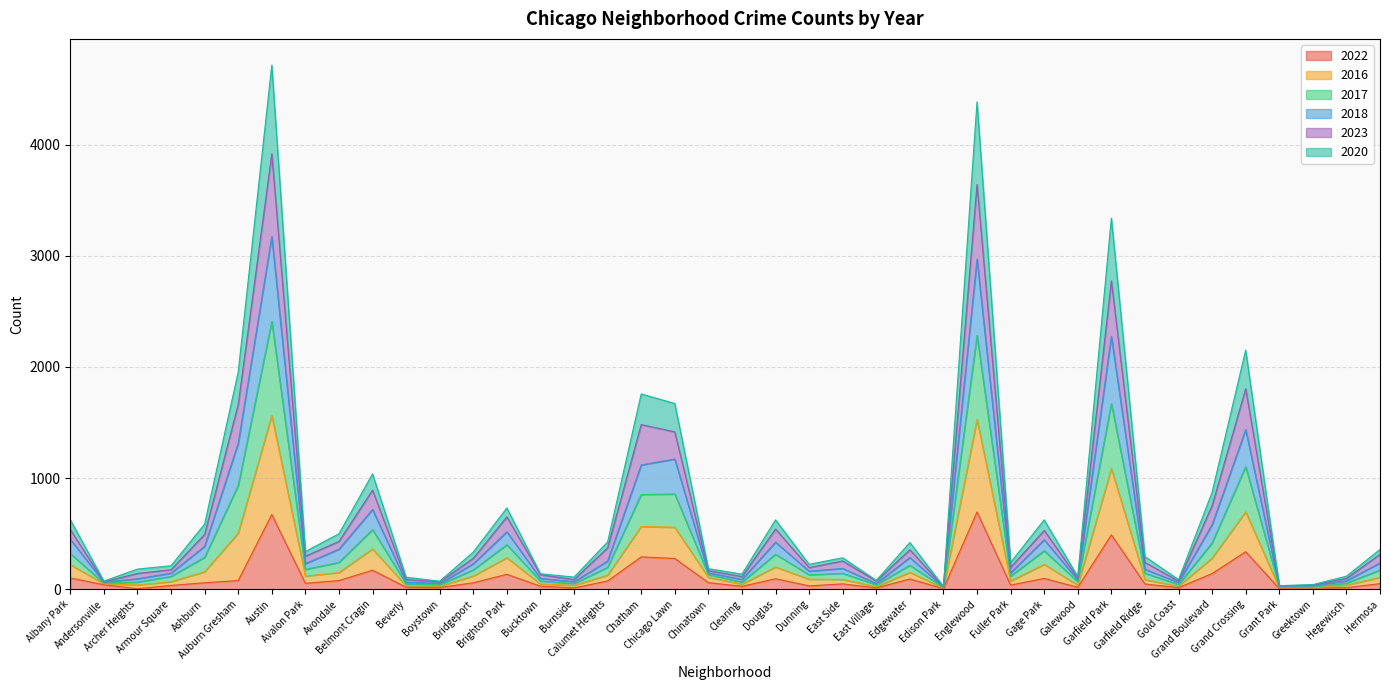

True or false: 2017 has a value of 16 at Greektown.

False